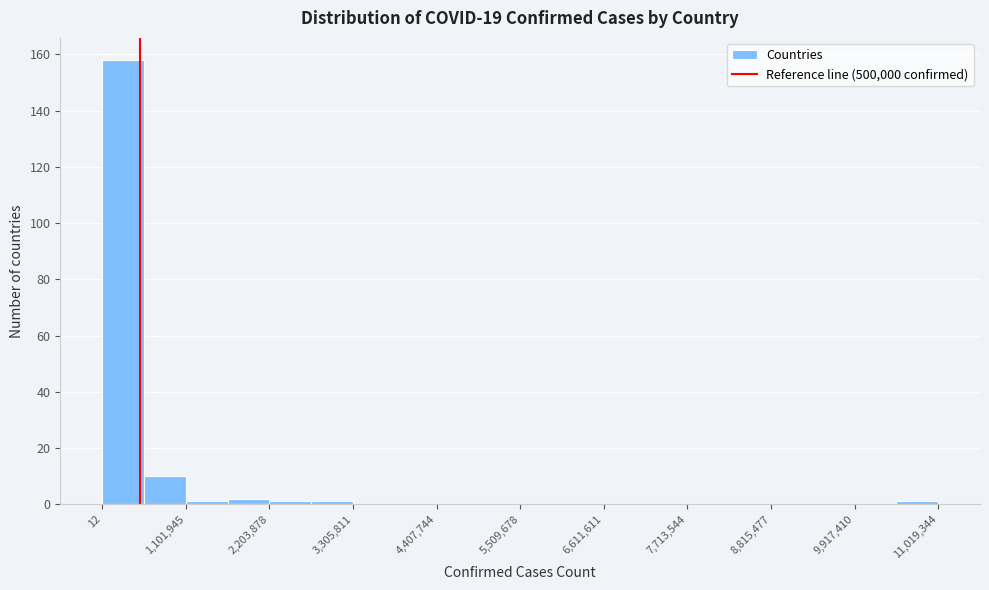

Read against the x-axis, roughly where is the centre of the tallest bar?

200000